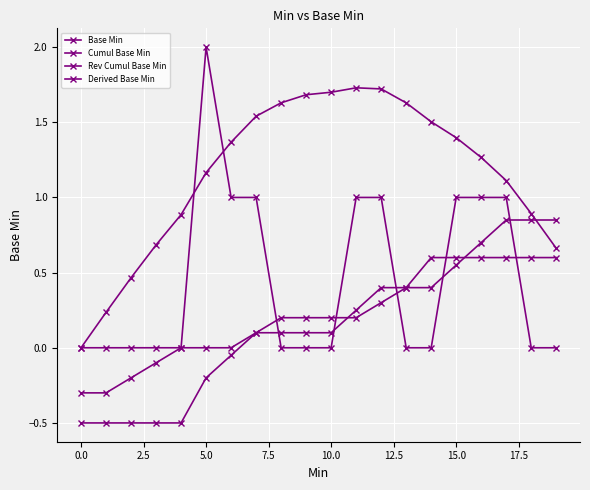

How many values in the Cumul Base Min series are below 0?

7